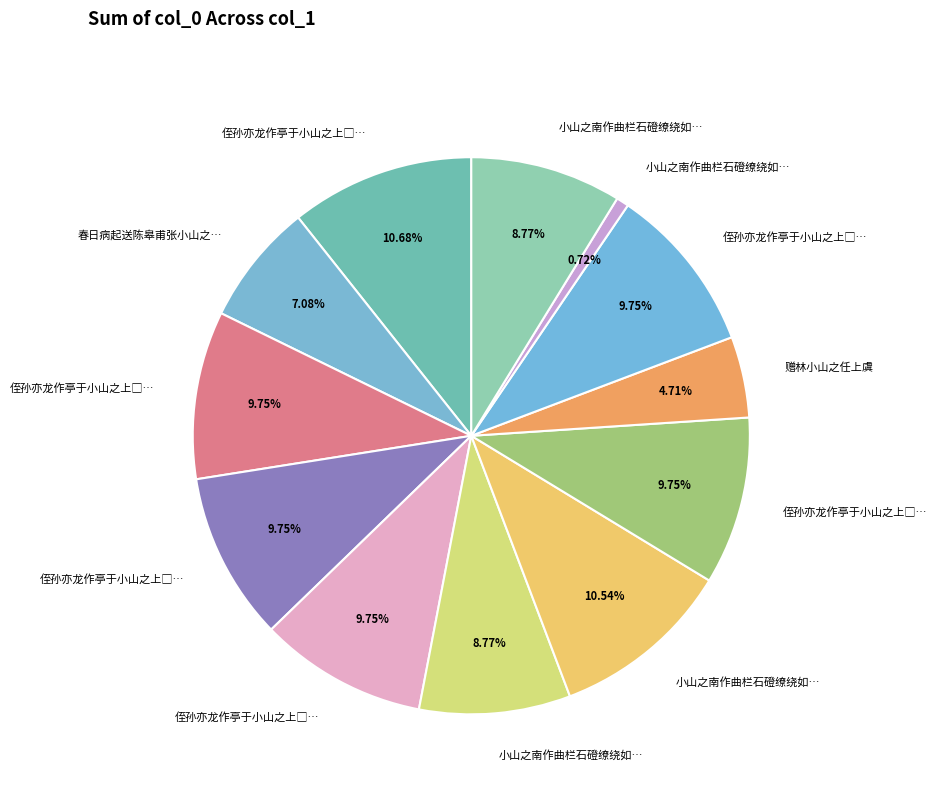

How many slices are in this pie chart?

12